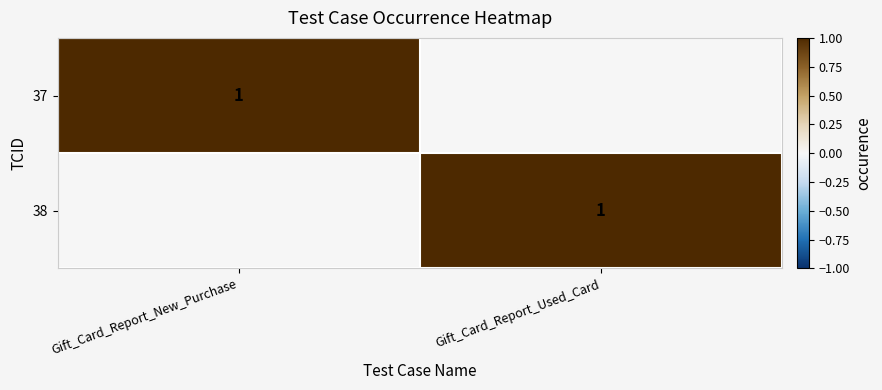

Is it true that 38 equals 1 at Gift_Card_Report_Used_Card?

True